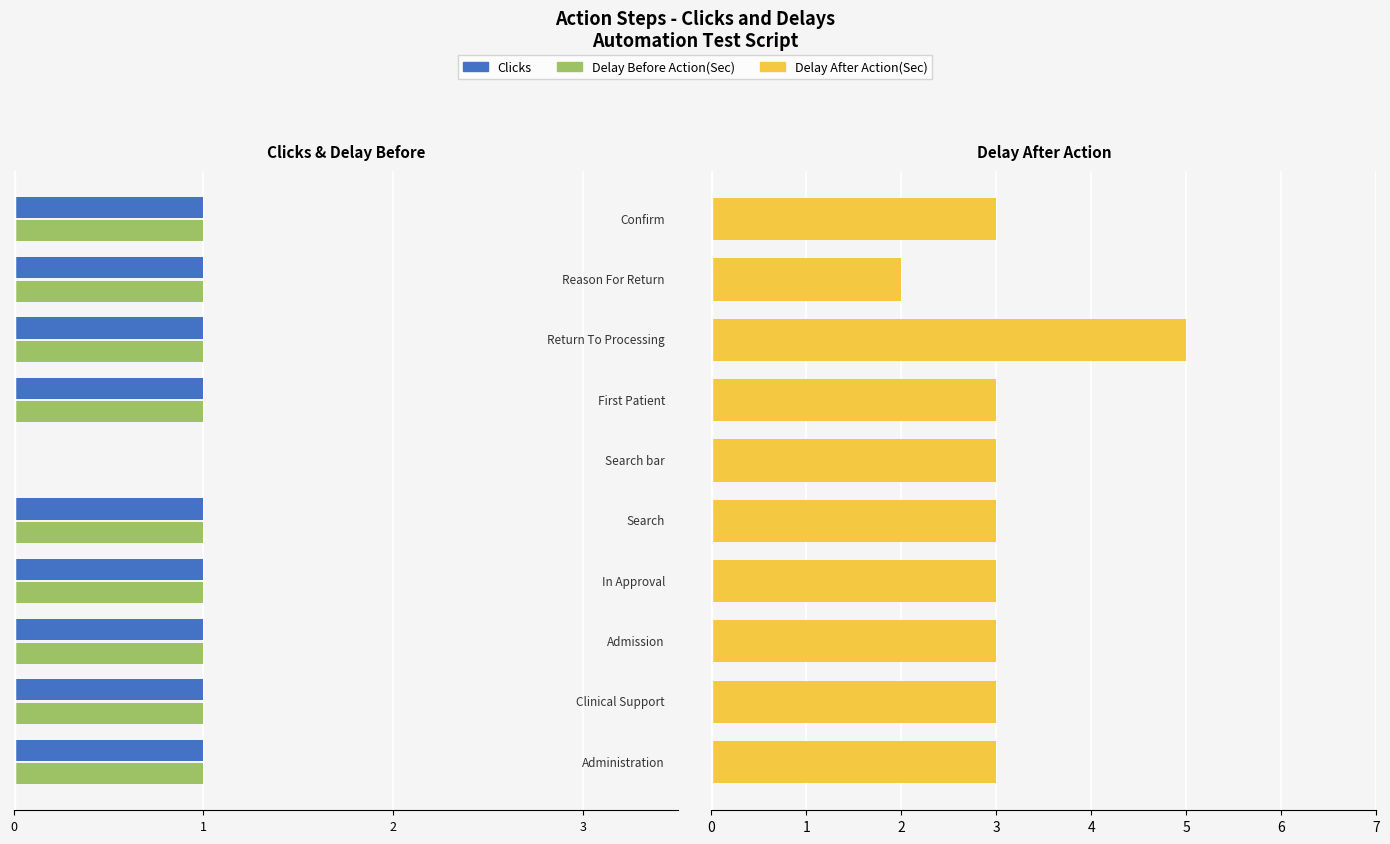

Rank the series by their maximum value, from lowest to highest.

Clicks, Delay Before Action(Sec), Delay After Action(Sec)